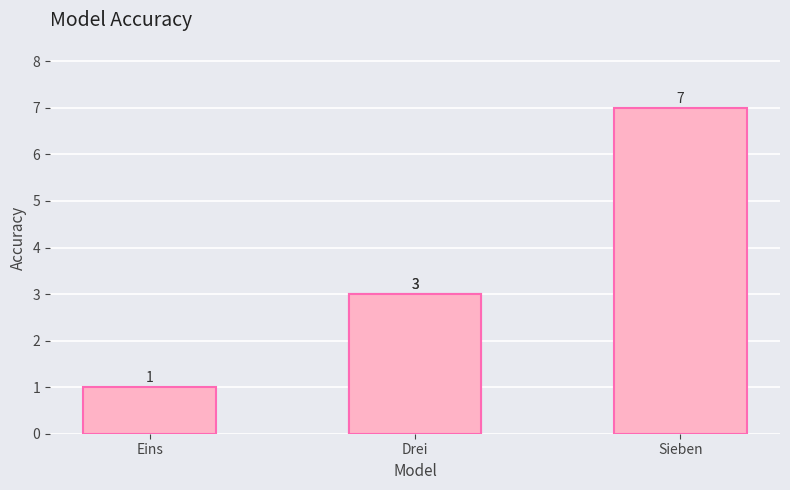

Is it true that the value at Eins is 1?

True